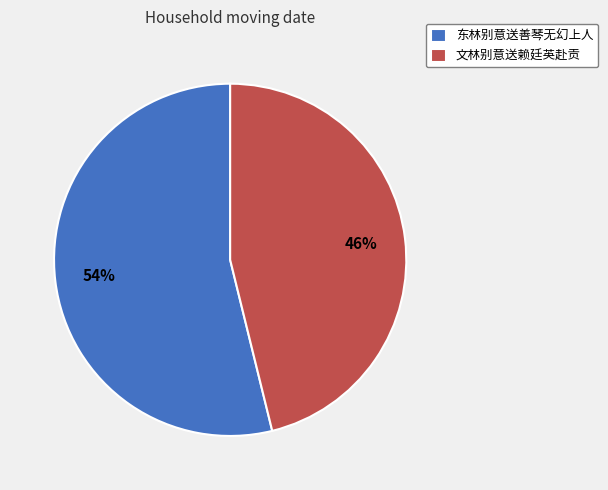

What is the ratio of the value at 文林别意送赖廷英赴贡 to the value at 东林别意送善琴无幻上人?

0.9